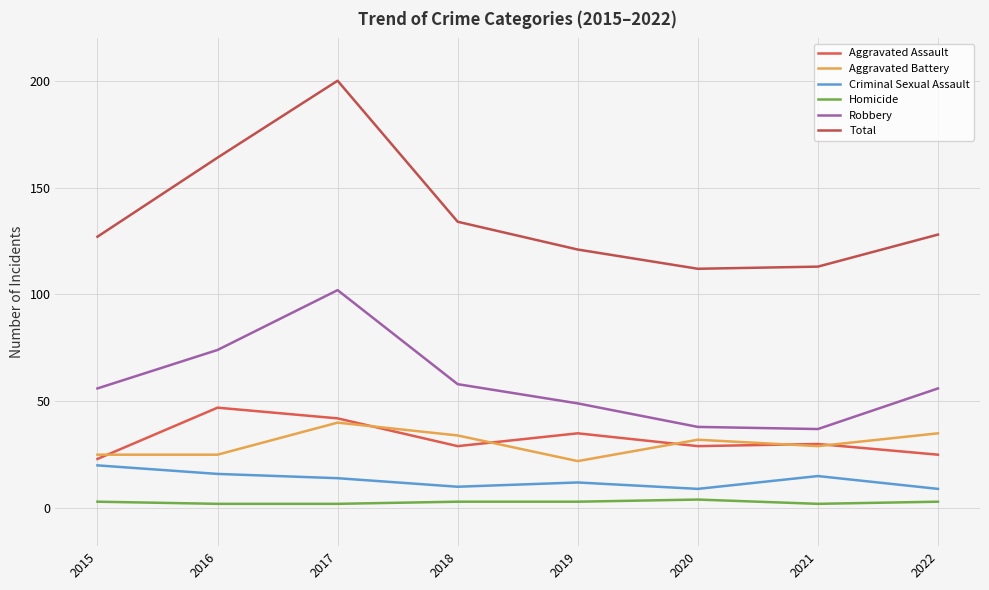

True or false: Homicide and Robbery cross at least once.

False